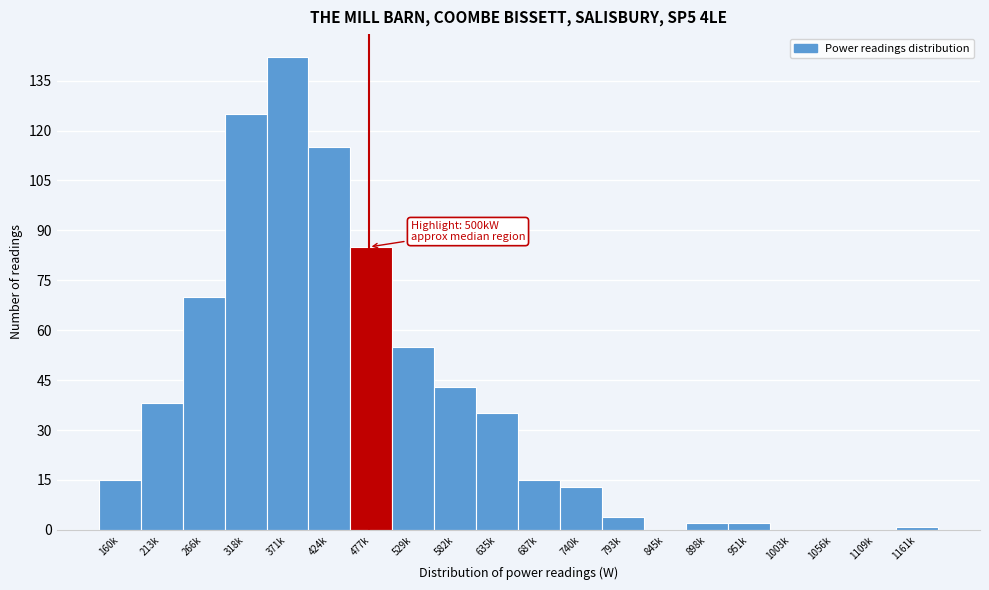

Reading right to left, extract all data points from this chart.

1161k=1	1109k=0	1056k=0	1003k=0	951k=2	898k=2	845k=0	793k=4	740k=13	687k=15	635k=35	582k=43	529k=55	477k=85	424k=115	371k=142	318k=125	266k=70	213k=38	160k=15